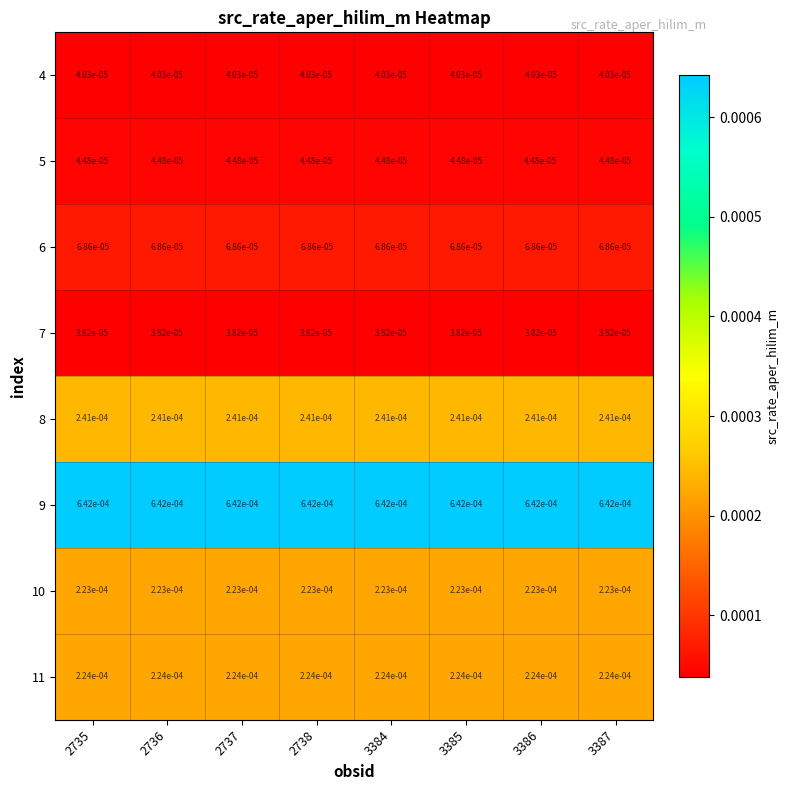

How many distinct data groups are displayed?

8